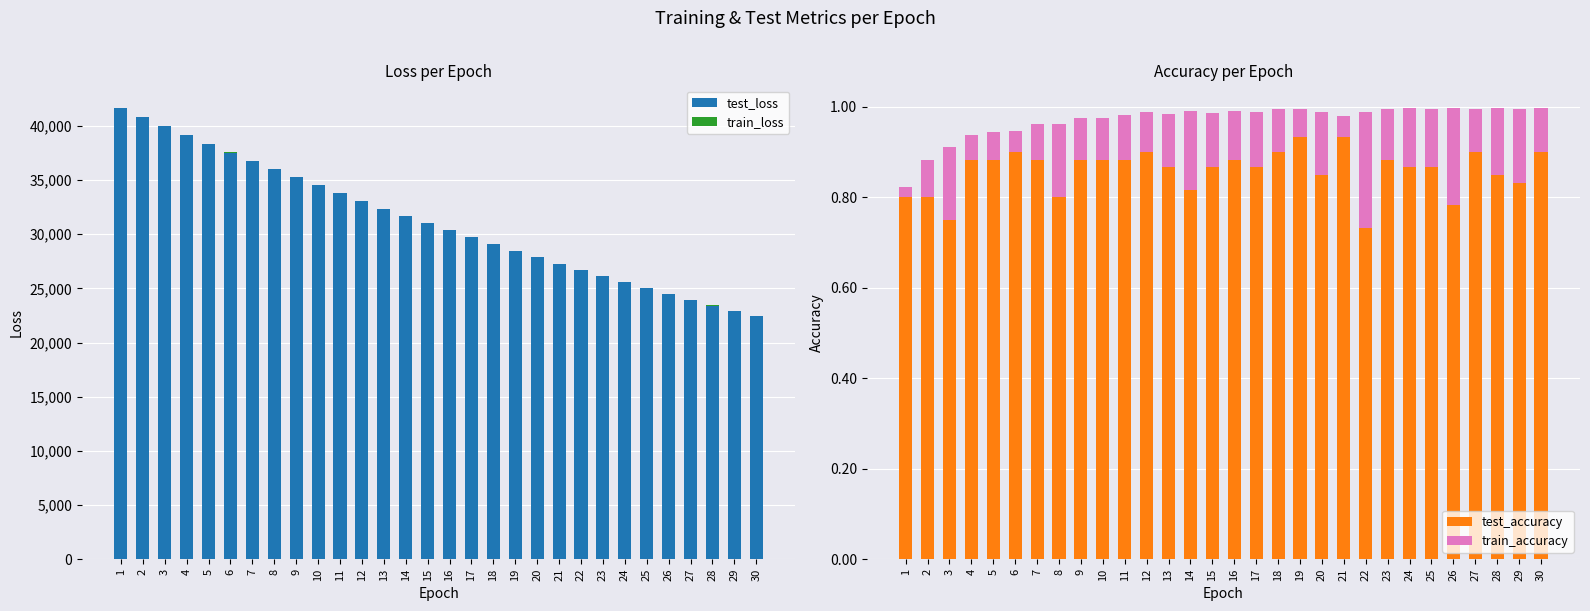

Rank the series at 19 from highest to lowest value.

test_loss, test_accuracy, train_accuracy, train_loss